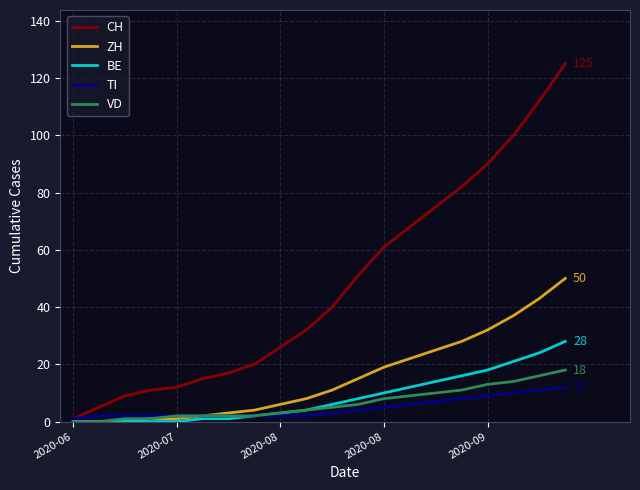

Which series has the widest spread of values?

CH